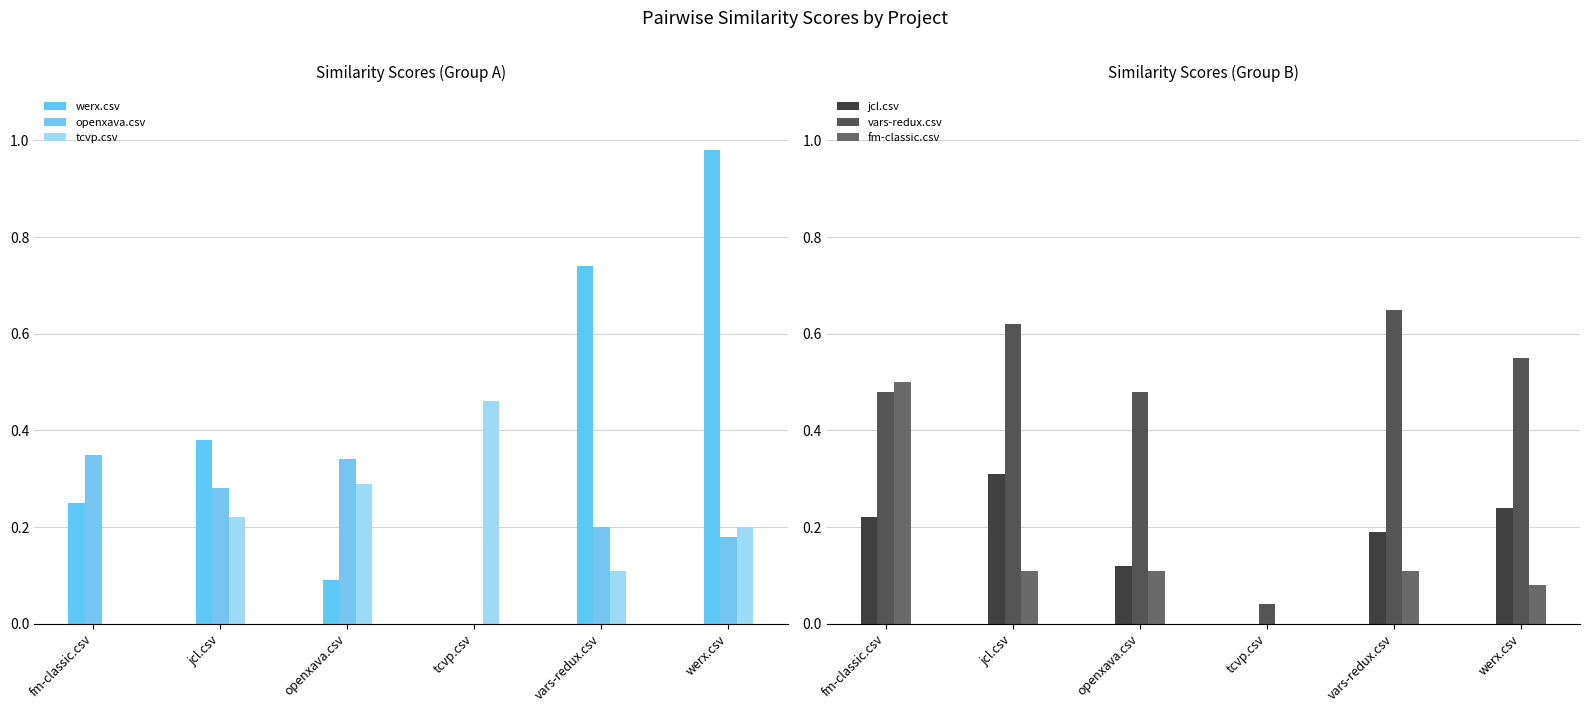

What is the sum of the werx.csv values at openxava.csv and jcl.csv?

0.5